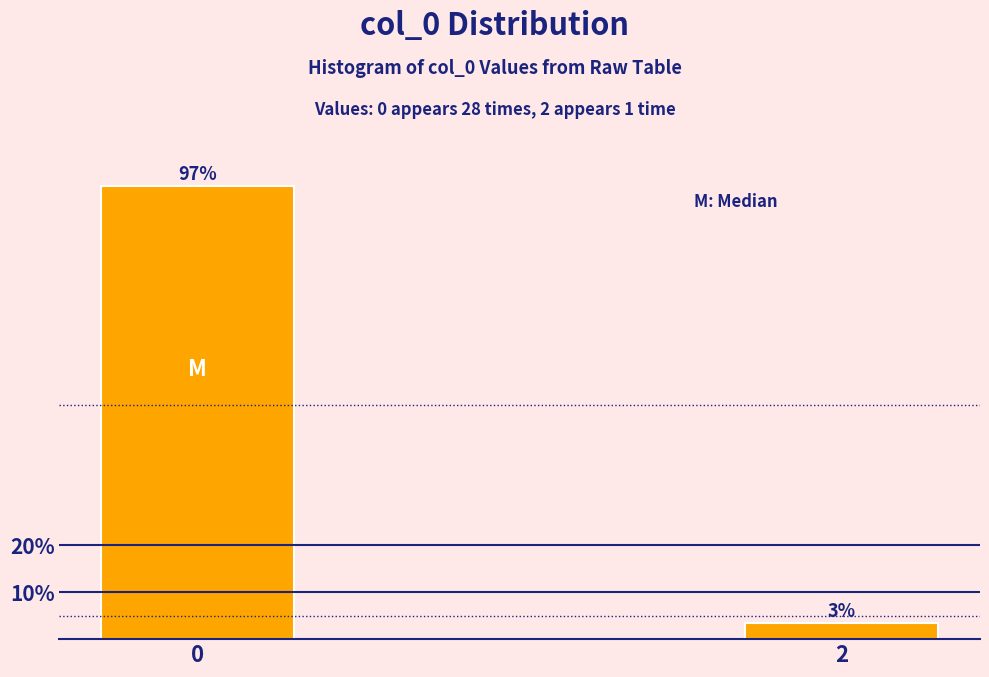

What is the maximum value shown in the chart?

96.6